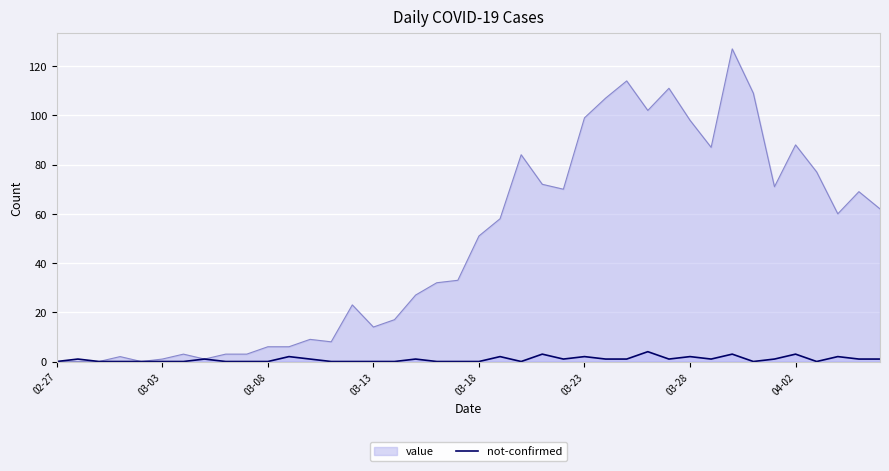

How many lines are shown in the chart?

2